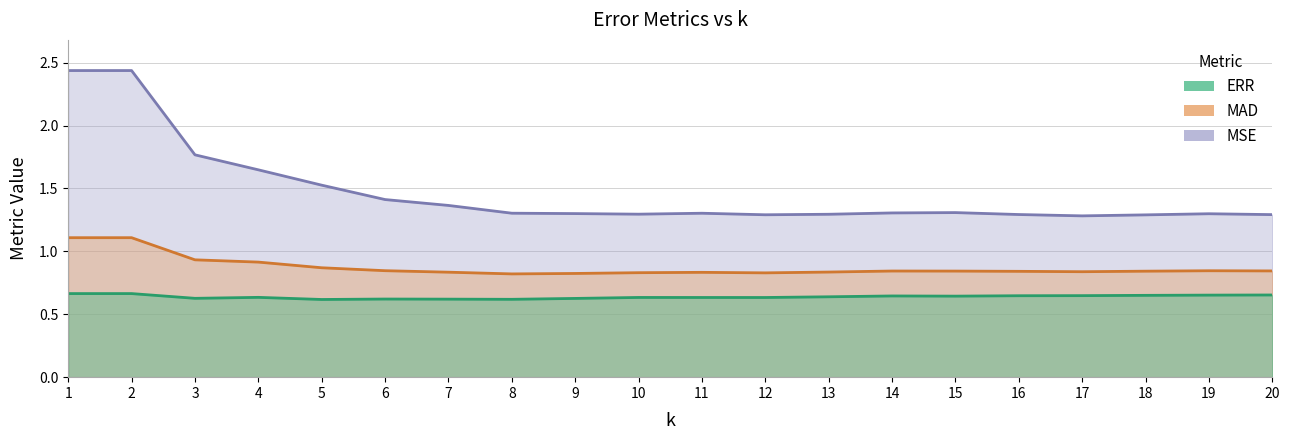

What is the difference between the maximum and minimum values in the MSE series?

1.2